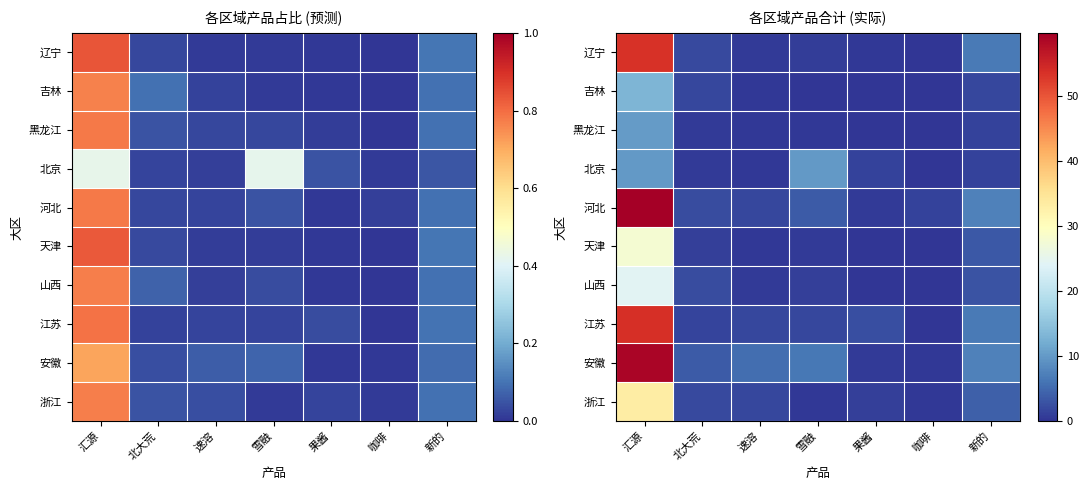

What is the highest value of the 浙江 series?

33.2